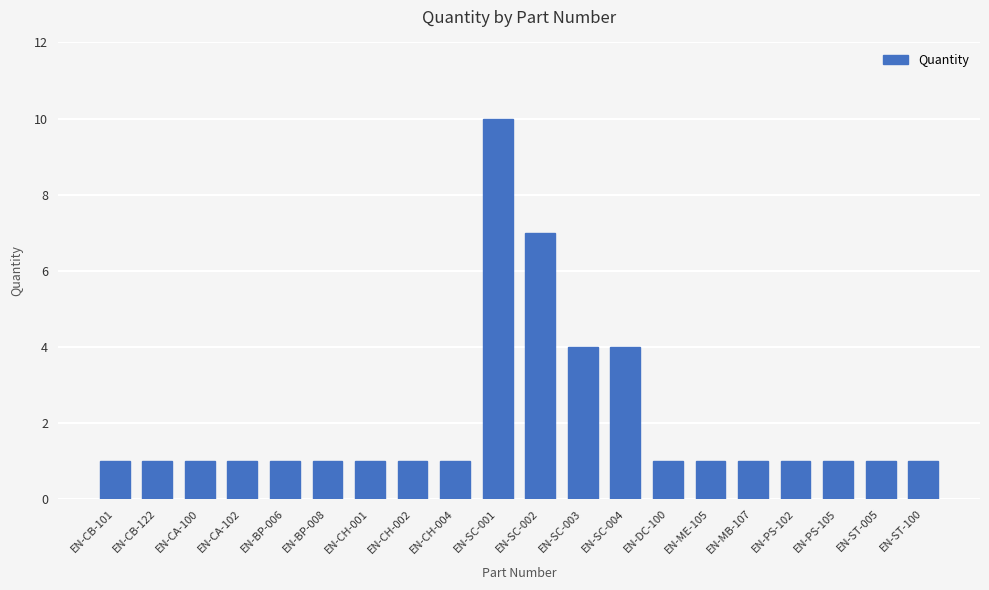

What is the sum of the values at EN-SC-002 and EN-CB-122?

8